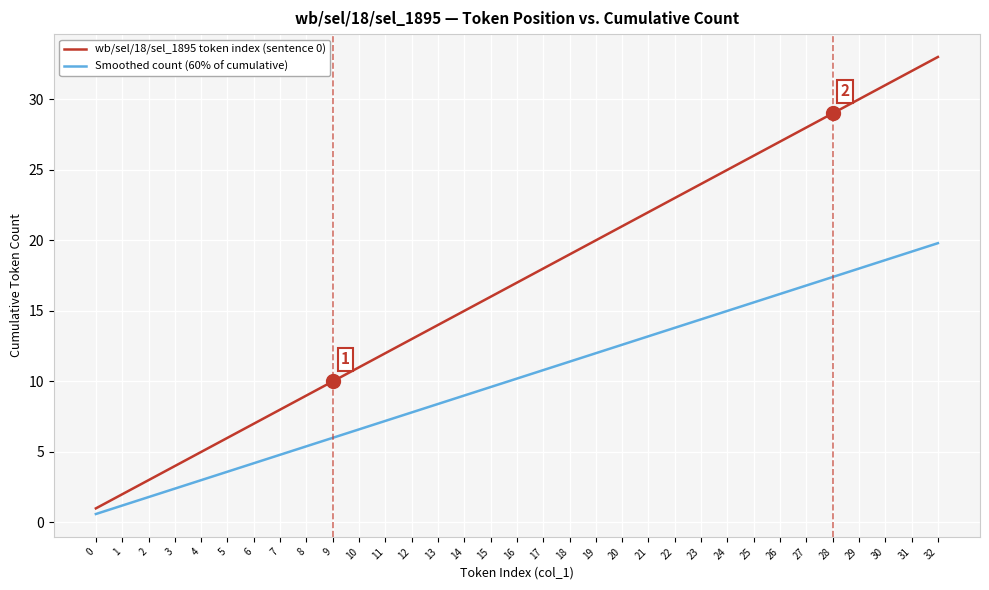

What is the minimum value shown in the chart?

0.6